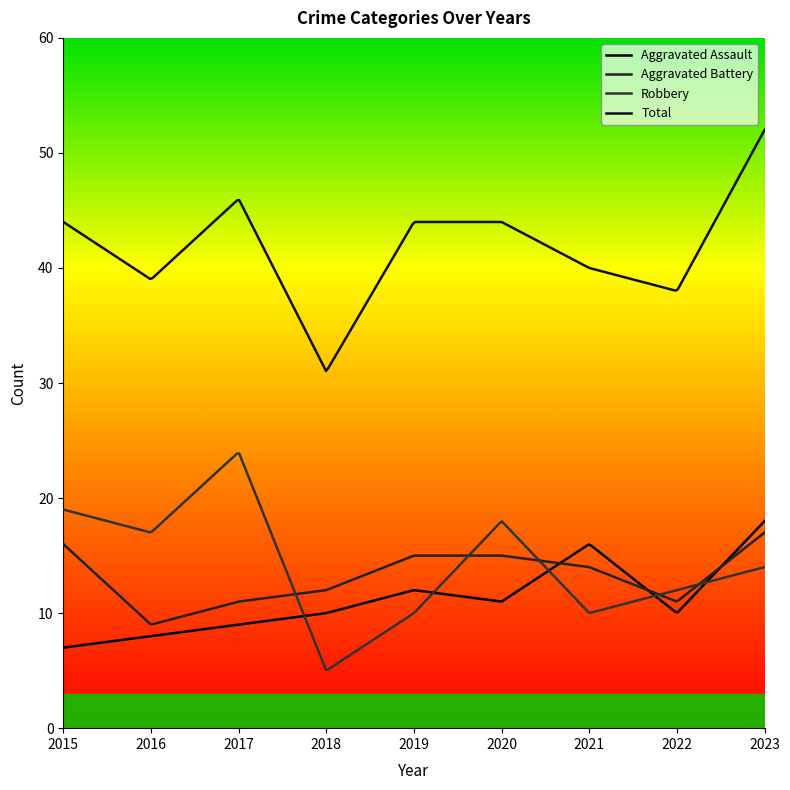

What is the smallest value displayed?

5.1